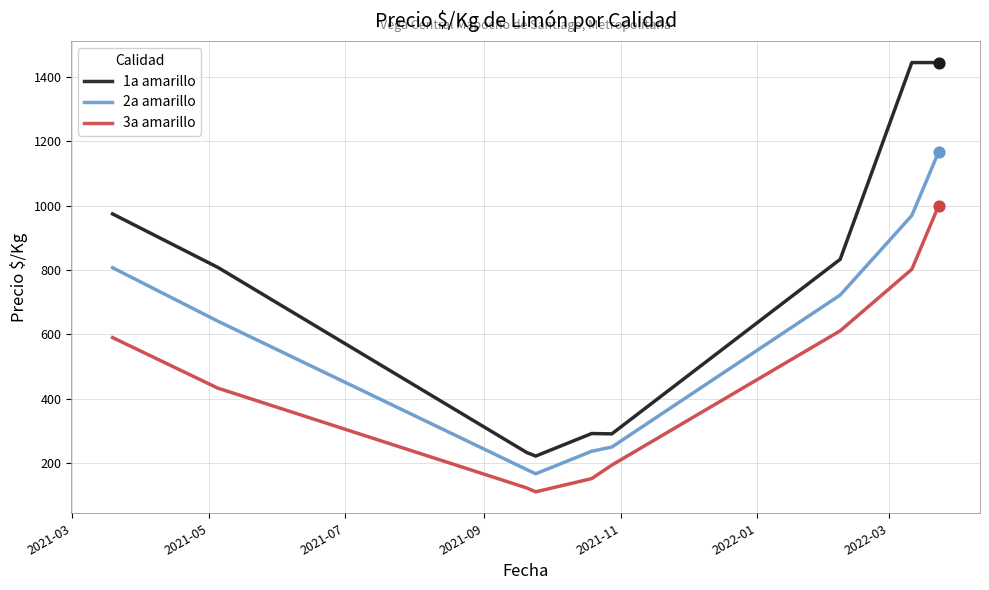

Which series has the largest total across all categories?

1a amarillo